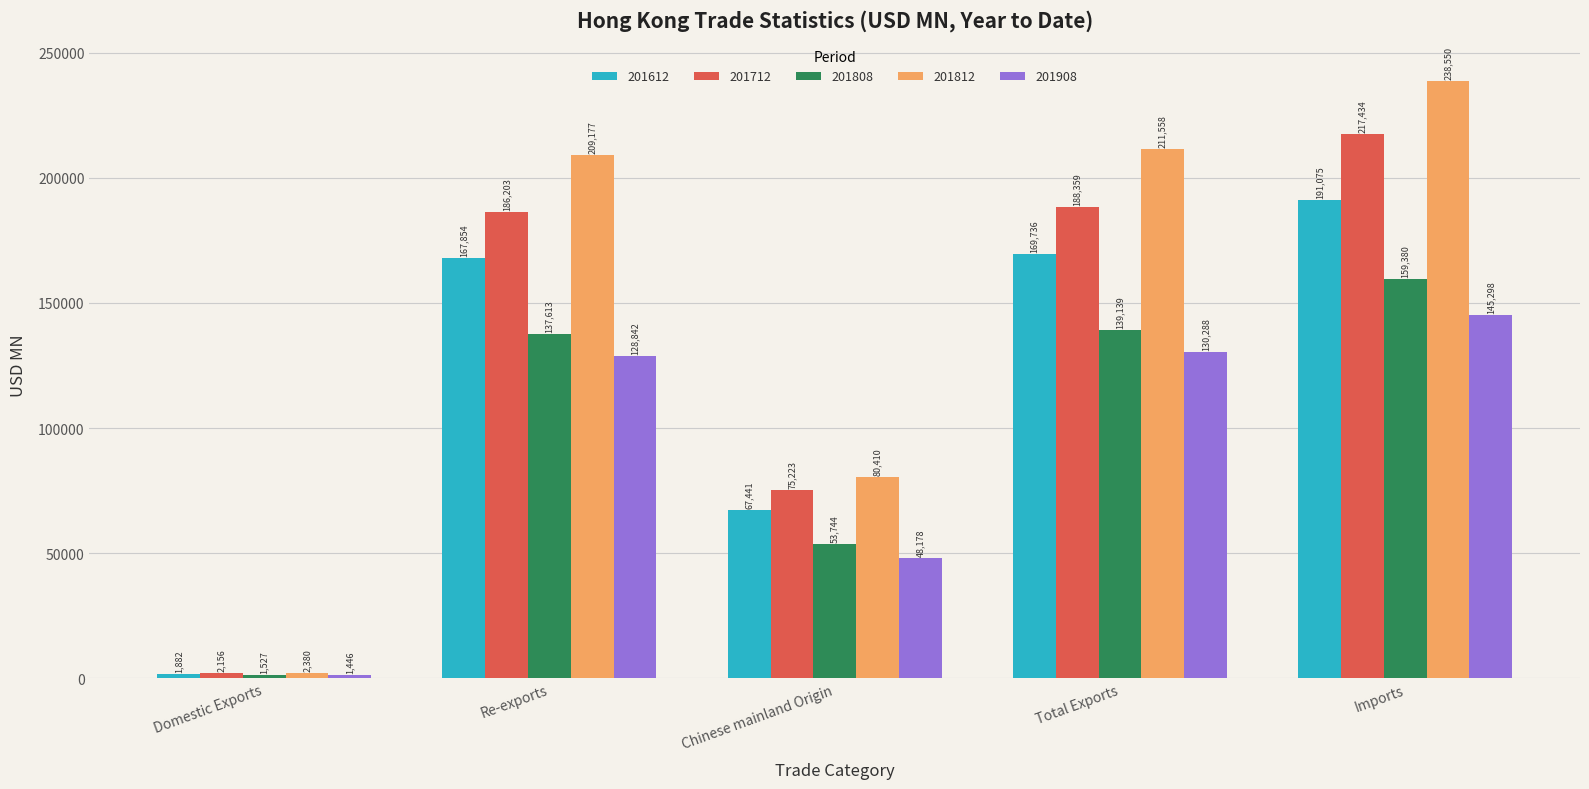

Between Re-exports and Total Exports, which series saw the biggest shift?

201812